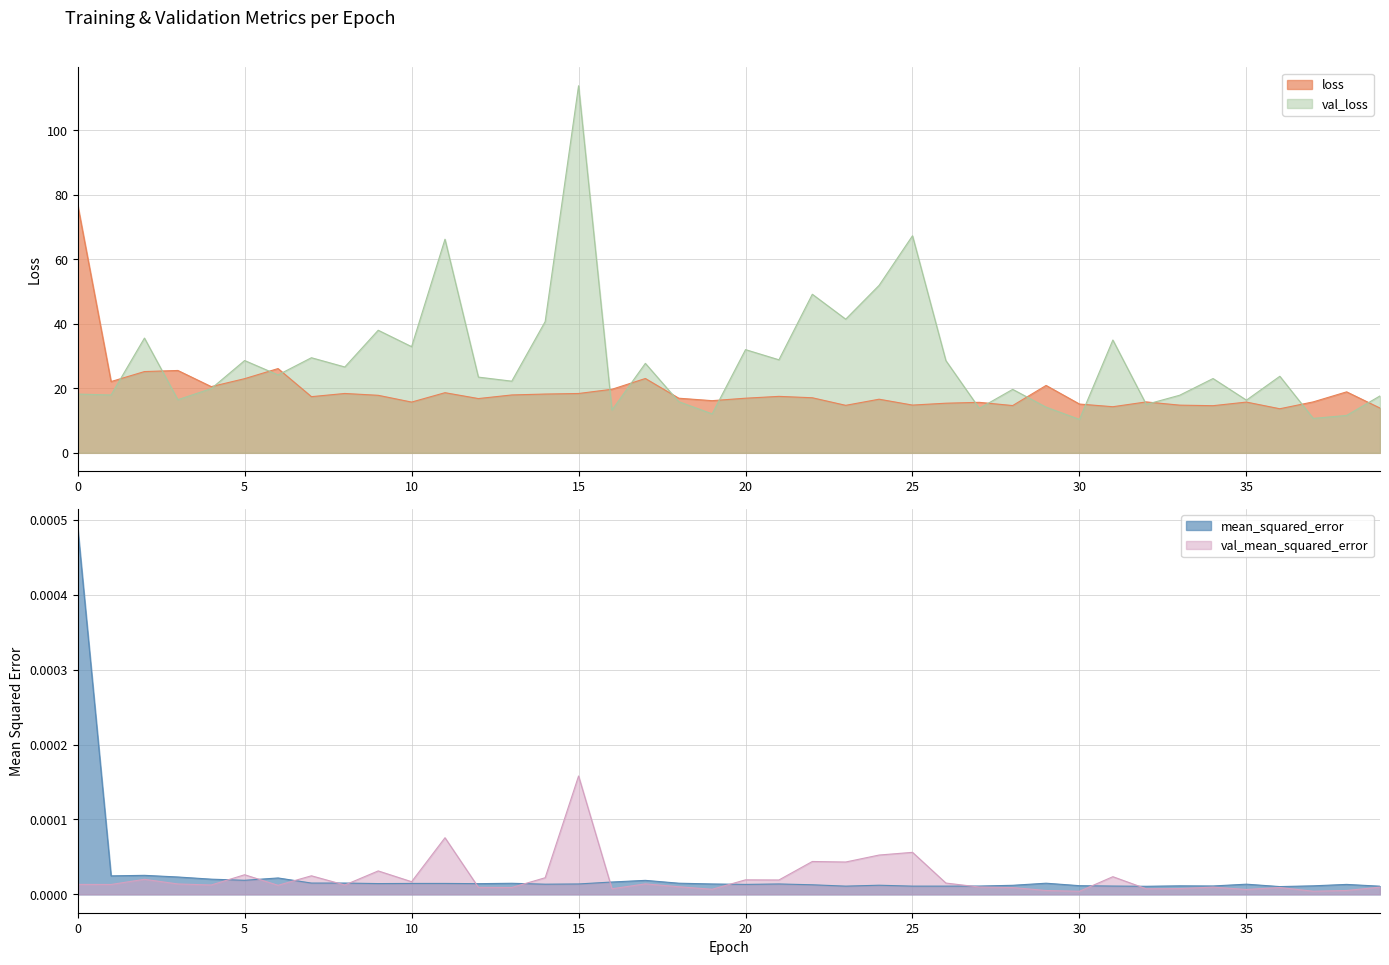

Reading left to right, transcribe all the data shown in this chart.

loss: 0=76.9	1=22.1	2=25.2	3=25.5	4=20.5	5=23.0	6=26.1	7=17.4	8=18.4	9=17.8	10=15.7	11=18.6	12=16.8	13=17.9	14=18.2	15=18.4	16=19.7	17=23.1	18=16.9	19=16.2	20=16.9	21=17.5	22=17.1	23=14.7	24=16.6	25=14.8	26=15.4	27=15.7	28=14.7	29=20.9	30=15.1	31=14.3	32=15.8	33=14.8	34=14.6	35=15.7	36=13.7	37=15.8	38=18.9	39=13.9
val_loss: 0=18.2	1=17.9	2=35.6	3=16.5	4=19.9	5=28.6	6=24.2	7=29.5	8=26.6	9=38.0	10=32.9	11=66.2	12=23.5	13=22.2	14=40.7	15=113.8	16=13.3	17=27.7	18=15.9	19=12.1	20=32.0	21=28.9	22=49.2	23=41.4	24=51.9	25=67.3	26=28.6	27=13.8	28=19.7	29=14.2	30=10.4	31=35.0	32=15.0	33=17.9	34=23.0	35=16.3	36=23.7	37=10.7	38=11.6	39=17.6
mean_squared_error: 0=0.0	1=0.0	2=0.0	3=0.0	4=0.0	5=0.0	6=0.0	7=0.0	8=0.0	9=0.0	10=0.0	11=0.0	12=0.0	13=0.0	14=0.0	15=0.0	16=0.0	17=0.0	18=0.0	19=0.0	20=0.0	21=0.0	22=0.0	23=0.0	24=0.0	25=0.0	26=0.0	27=0.0	28=0.0	29=0.0	30=0.0	31=0.0	32=0.0	33=0.0	34=0.0	35=0.0	36=0.0	37=0.0	38=0.0	39=0.0
val_mean_squared_error: 0=0.0	1=0.0	2=0.0	3=0.0	4=0.0	5=0.0	6=0.0	7=0.0	8=0.0	9=0.0	10=0.0	11=0.0	12=0.0	13=0.0	14=0.0	15=0.0	16=0.0	17=0.0	18=0.0	19=0.0	20=0.0	21=0.0	22=0.0	23=0.0	24=0.0	25=0.0	26=0.0	27=0.0	28=0.0	29=0.0	30=0.0	31=0.0	32=0.0	33=0.0	34=0.0	35=0.0	36=0.0	37=0.0	38=0.0	39=0.0